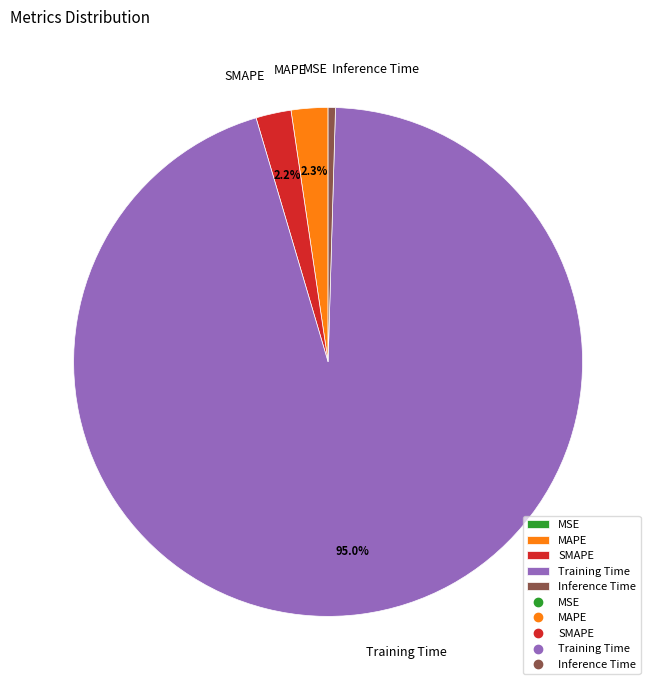

Do Training Time and Inference Time together represent more than half of the pie?

Yes